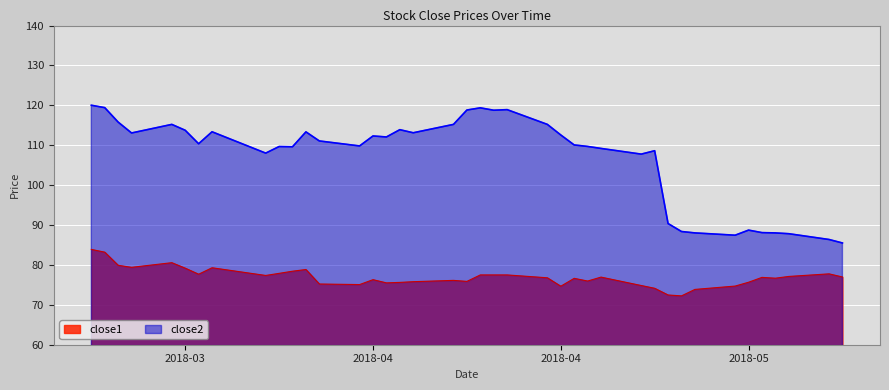

Reading left to right, list all the values displayed in this chart.

close1: 83.9	83.2	79.9	79.4	80.6	79.2	77.7	79.3	77.4	77.9	78.4	78.9	75.2	75.1	76.3	75.5	75.6	75.8	76.1	75.9	77.5	77.5	77.5	76.8	74.7	76.6	76.0	77.0	74.8	74.1	72.5	72.2	73.9	74.7	75.7	76.9	76.7	77.1	77.8	77.0
close2: 120.0	119.4	115.8	113.1	115.2	113.8	110.4	113.4	108.0	109.7	109.6	113.3	111.1	109.8	112.3	112.1	113.9	113.1	115.2	118.8	119.4	118.8	118.9	115.2	112.6	110.1	109.7	109.2	107.8	108.6	90.4	88.4	88.0	87.5	88.7	88.1	88.0	87.8	86.4	85.5